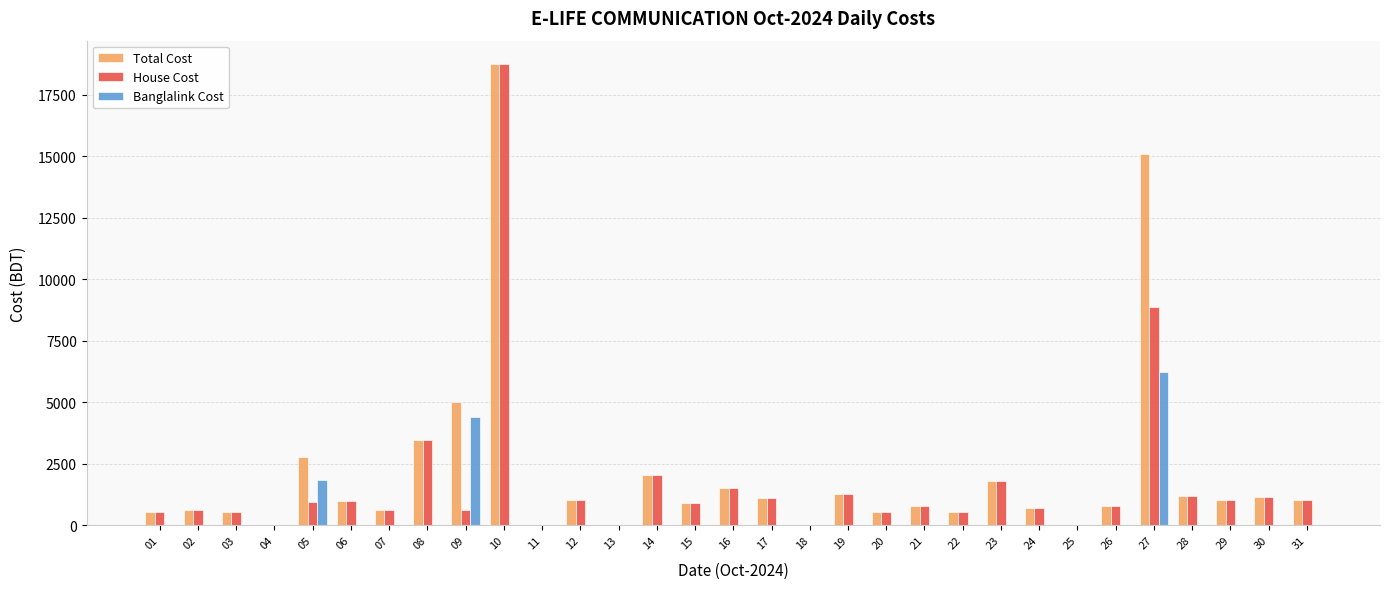

Between 09 and 27, which series saw the biggest shift?

Total Cost